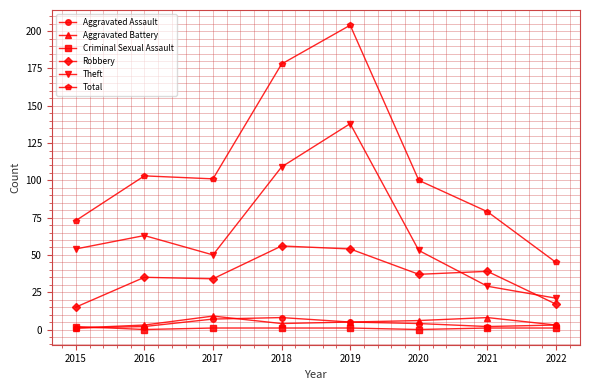

What is the greatest value displayed?

204